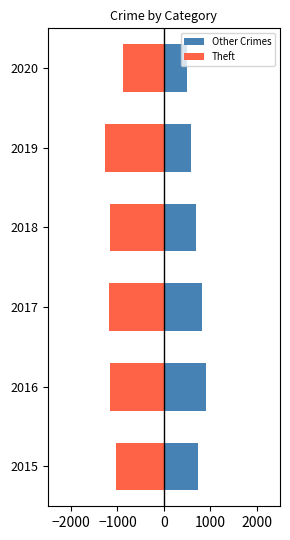

What is the difference between the maximum and minimum values in the Other Crimes series?

409